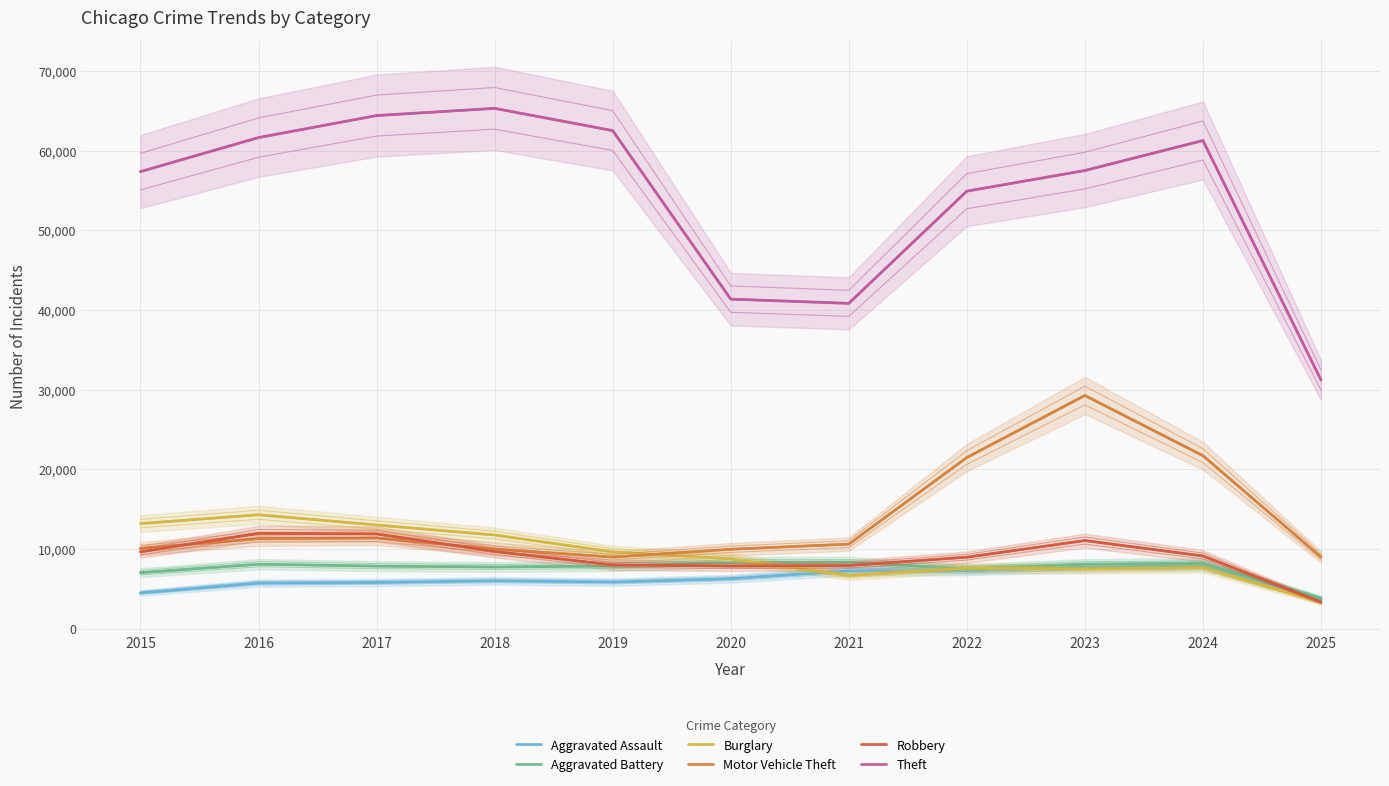

What is the sum of the Aggravated Assault values at 2023 and 2024?

15615